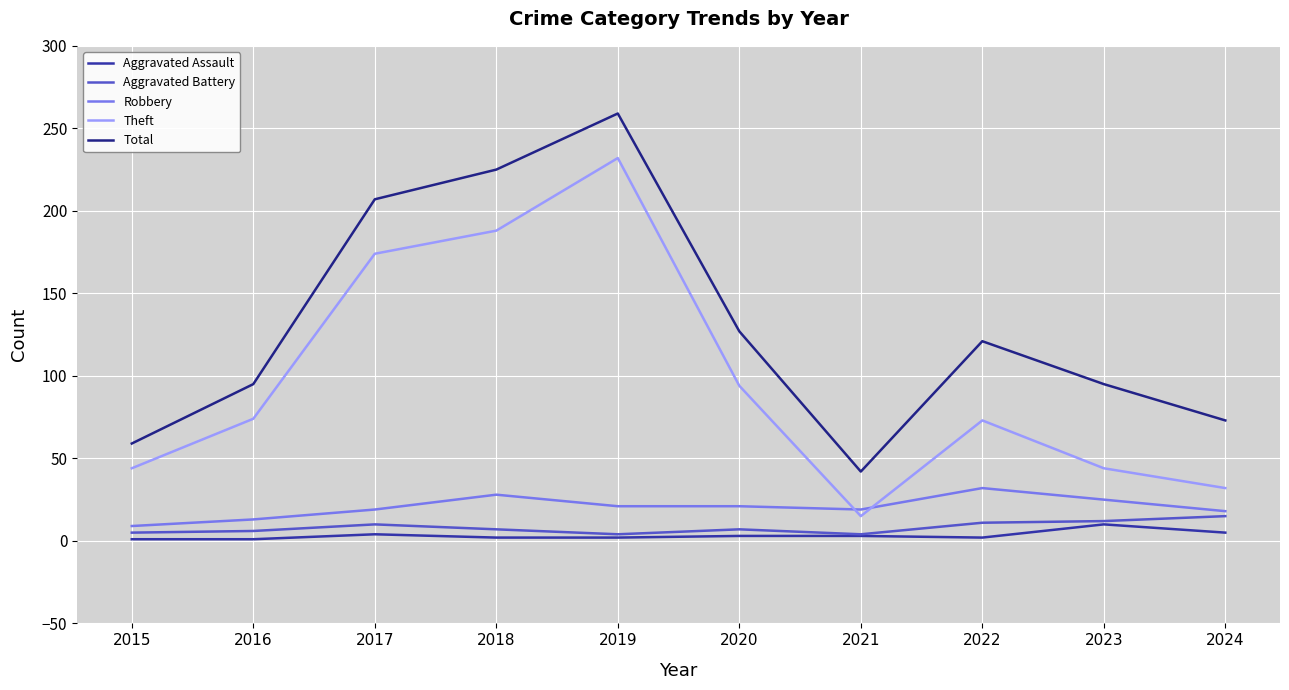

What is the average value of the Aggravated Assault series?

3